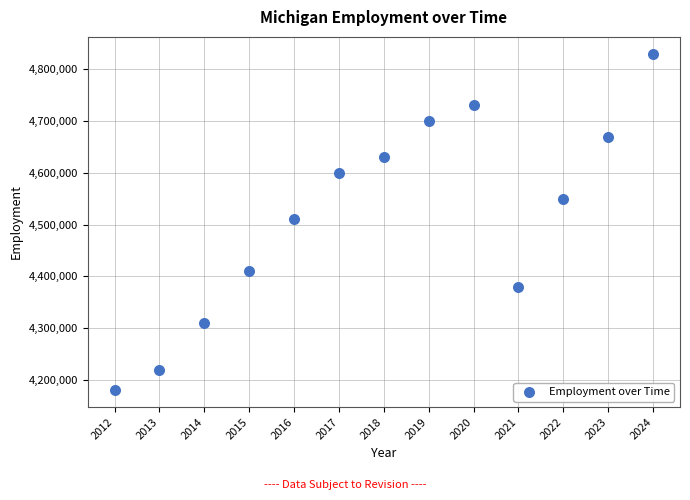

What is the range of Y values (max minus min)?

650000